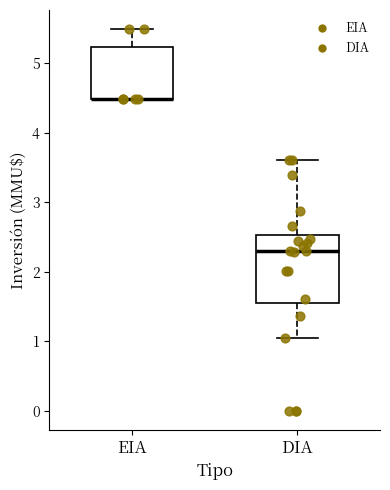

Reading left to right, read every box against the y-axis: the position of its median line, the range the box covers, and the ends of its whiskers. The values are not printed on the chart, so give them approximately, as read against the axis.

EIA: median 4.5 (drawn on the box's lower edge), box 4.5 to 5.2, whiskers 4.5 to 5.5
DIA: median 2.3, box 1.6 to 2.5, whiskers 1.0 to 3.6